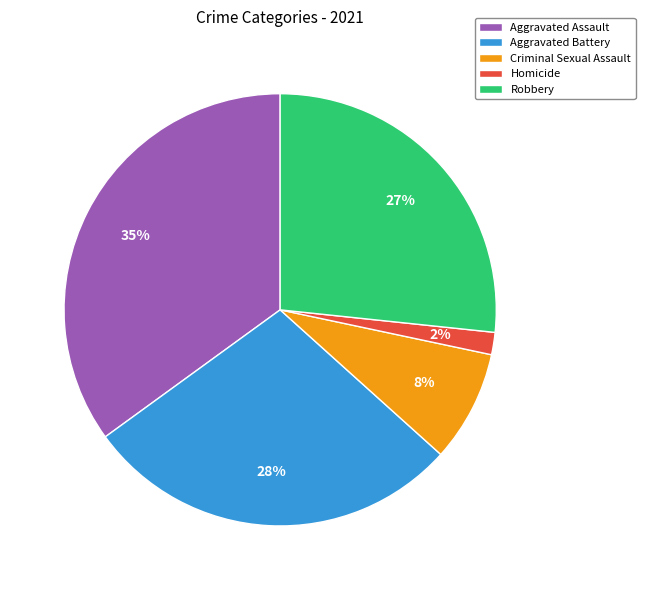

To the nearest percent, what is the average slice percentage?

20%